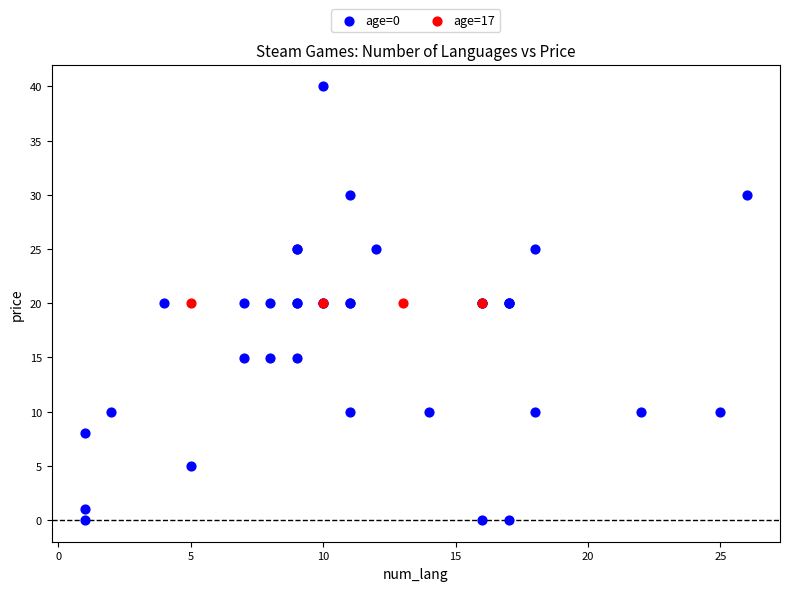

Which series reaches the maximum Y coordinate?

age=0